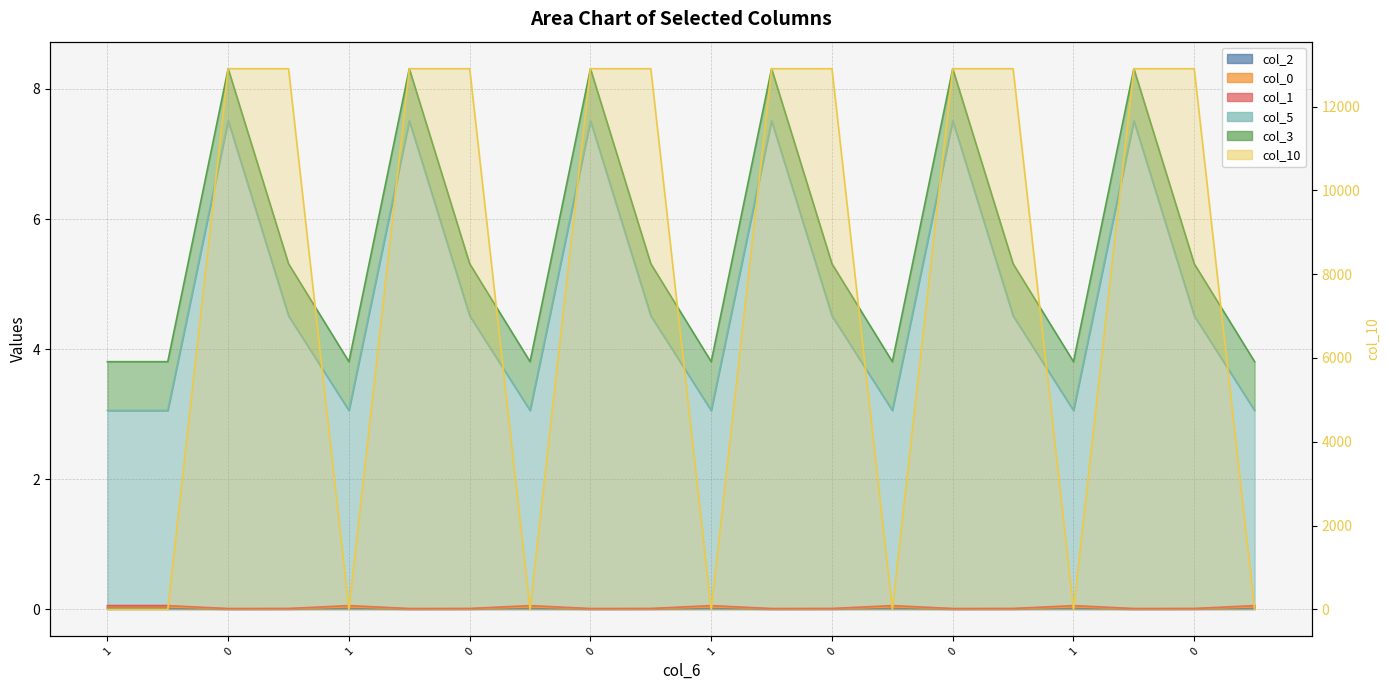

How many interior local valleys does the col_5 series have?

5